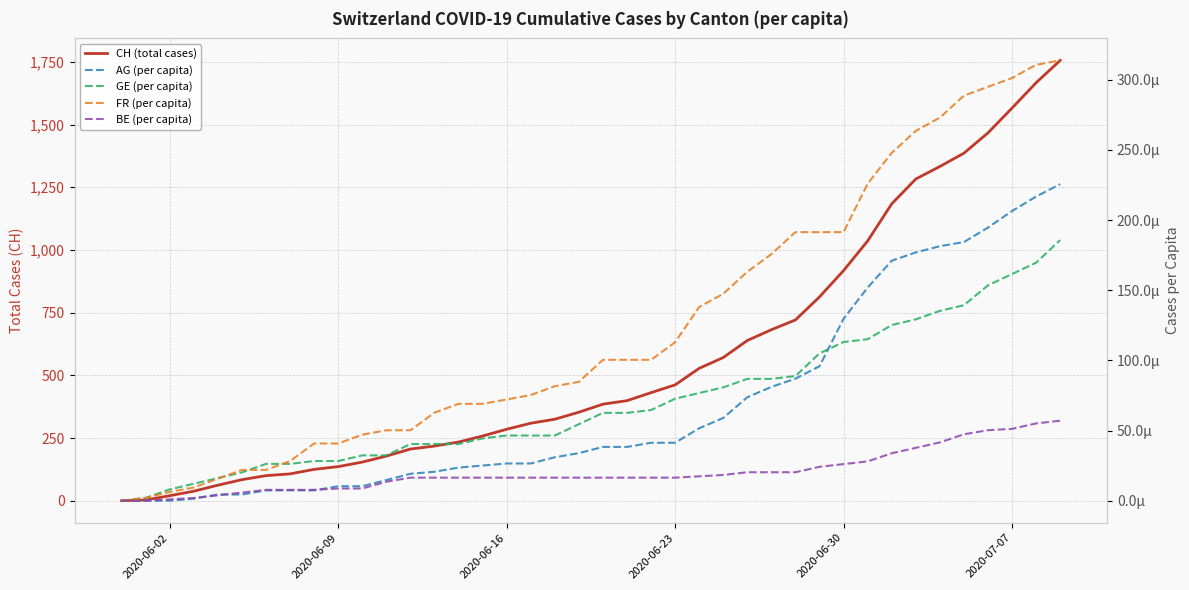

True or false: AG (per capita) and FR (per capita) cross at least once.

False